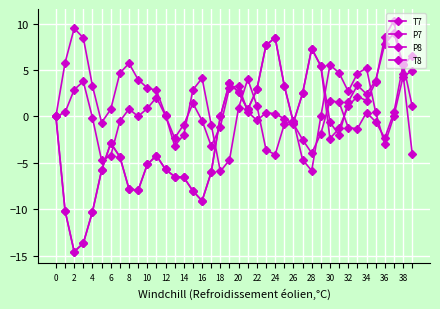

Count the number of categories in the chart.

40